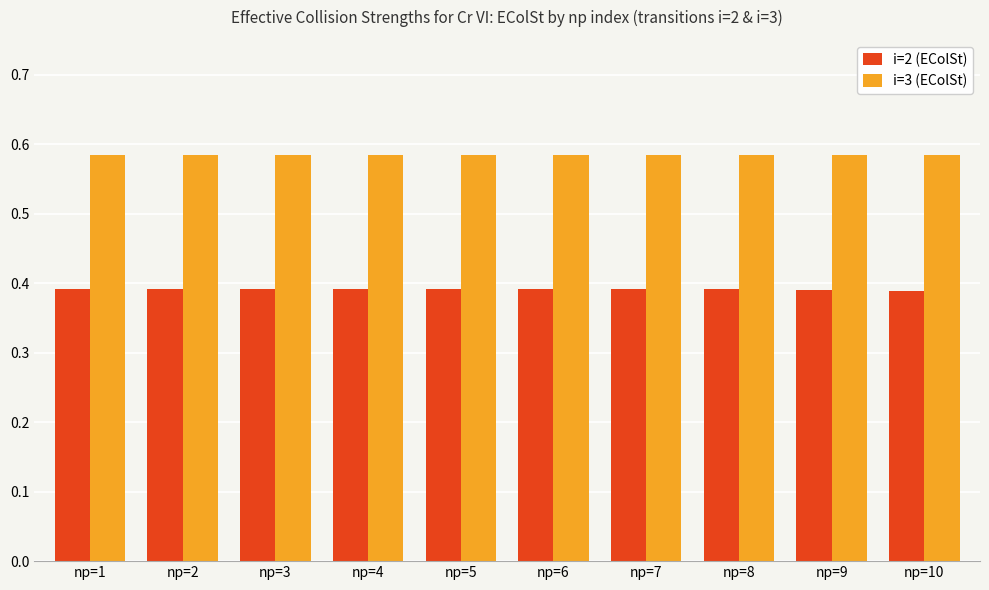

Is it true that i=3 (EColSt) equals 0.8 at np=8?

False